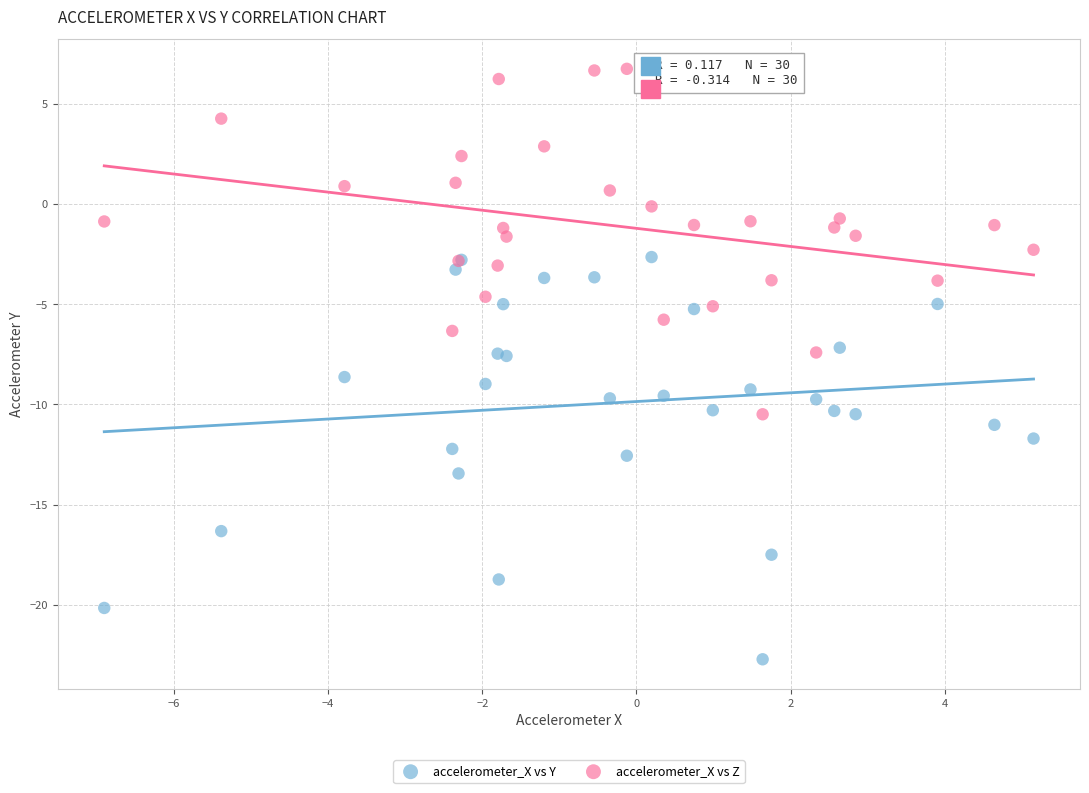

Which series reaches the maximum Y coordinate?

accelerometer_X vs Z